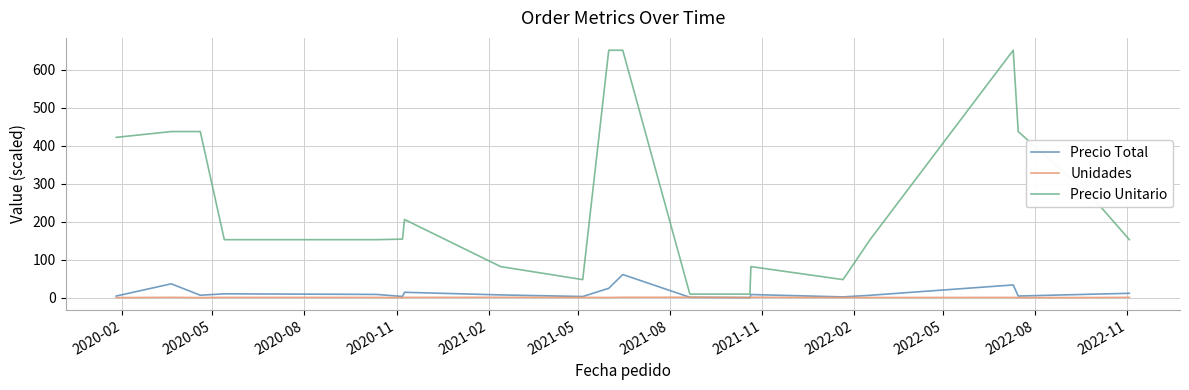

Rank the series by their maximum value, from lowest to highest.

Unidades, Precio Total, Precio Unitario